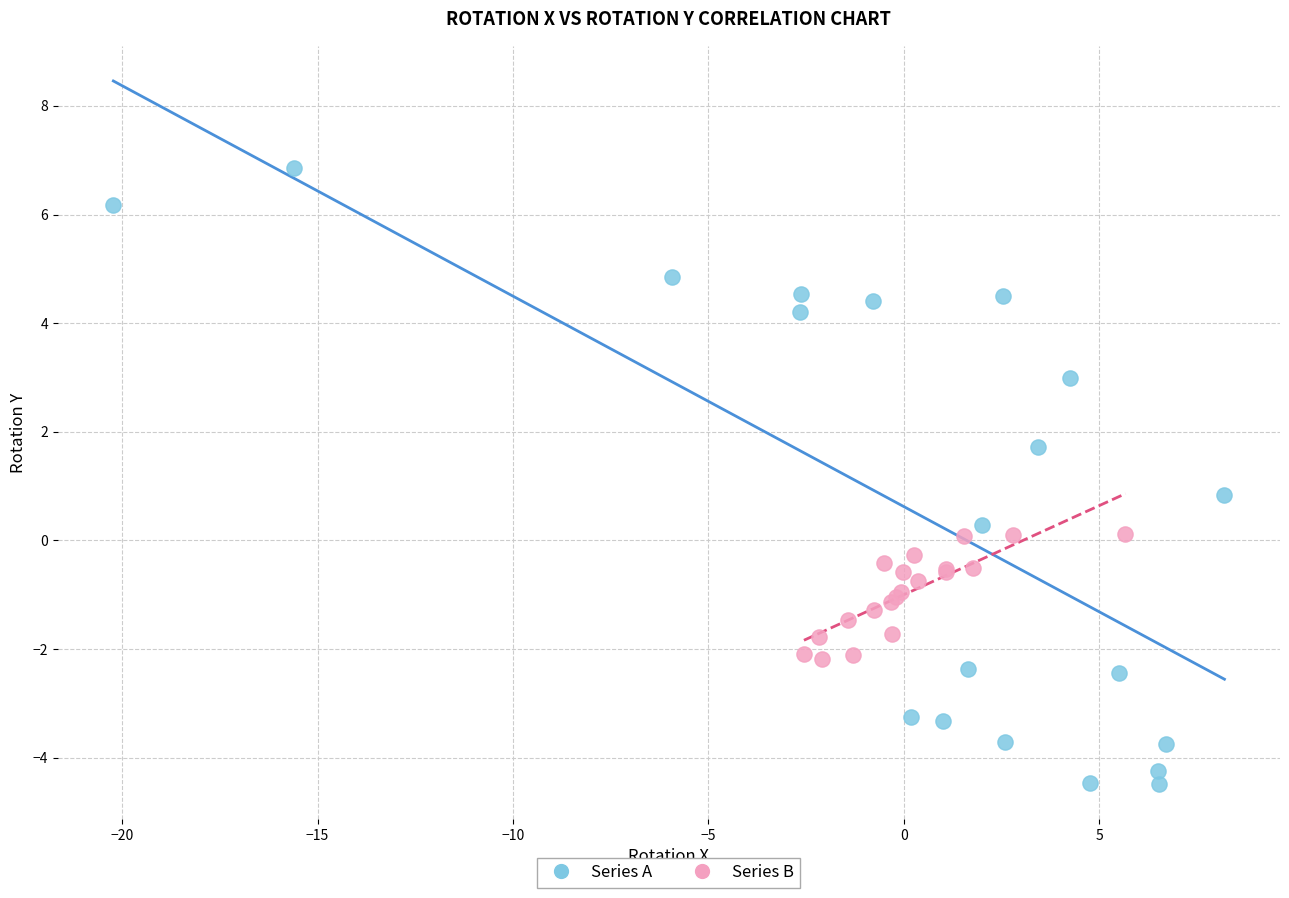

Which series contains the lowest Y value?

Series A